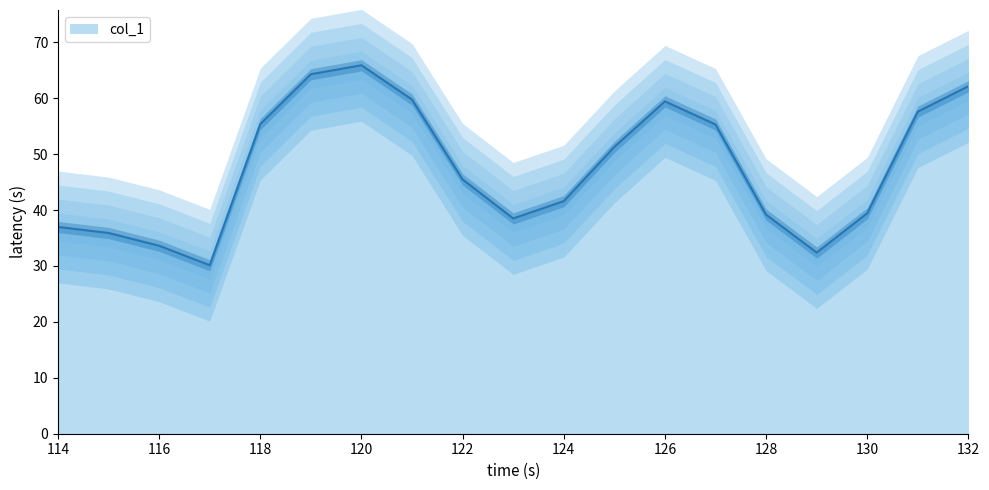

What is the minimum value shown in the chart?

30.1